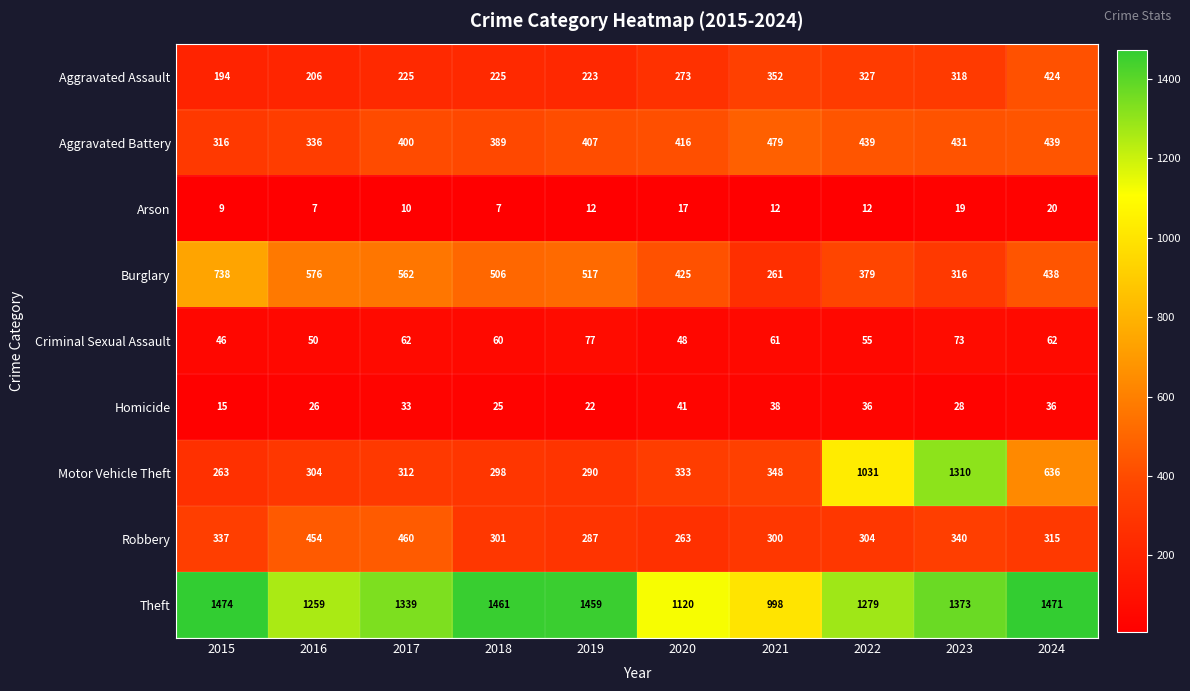

What is the sum of the Aggravated Battery values at 2015 and 2024?

755